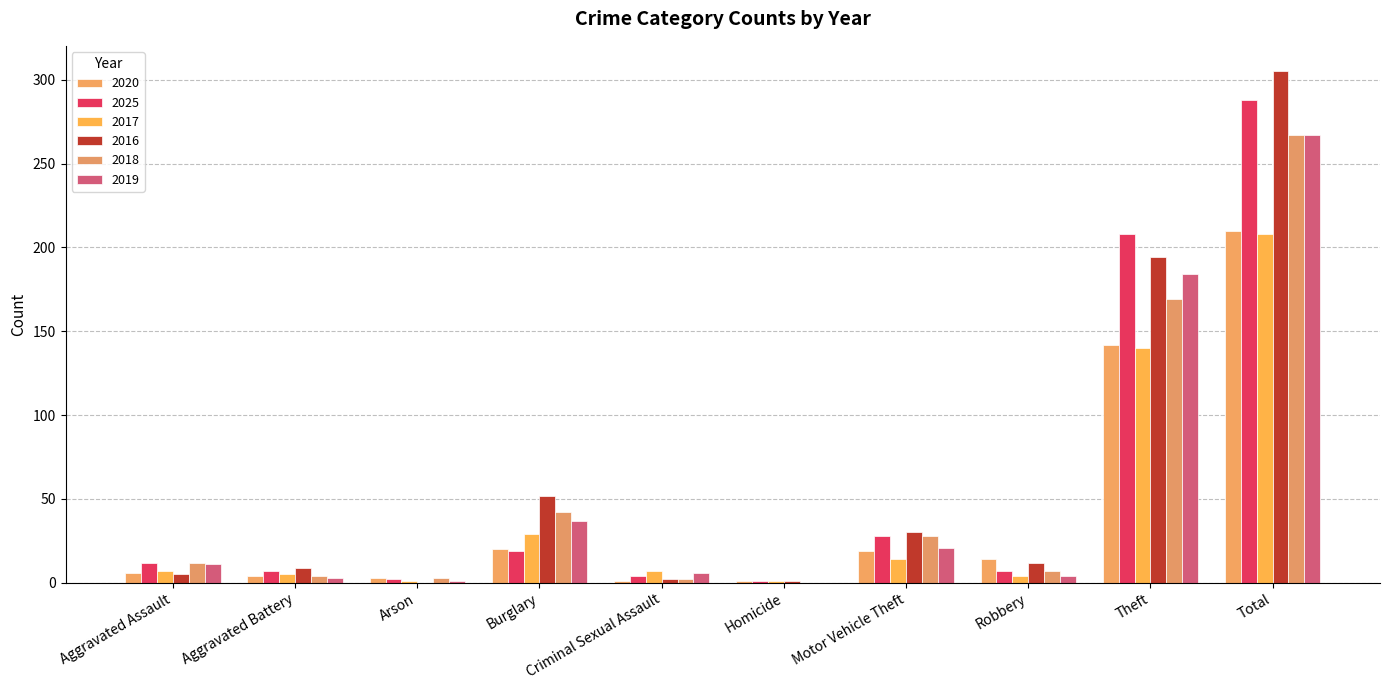

How many groups of bars are there?

10